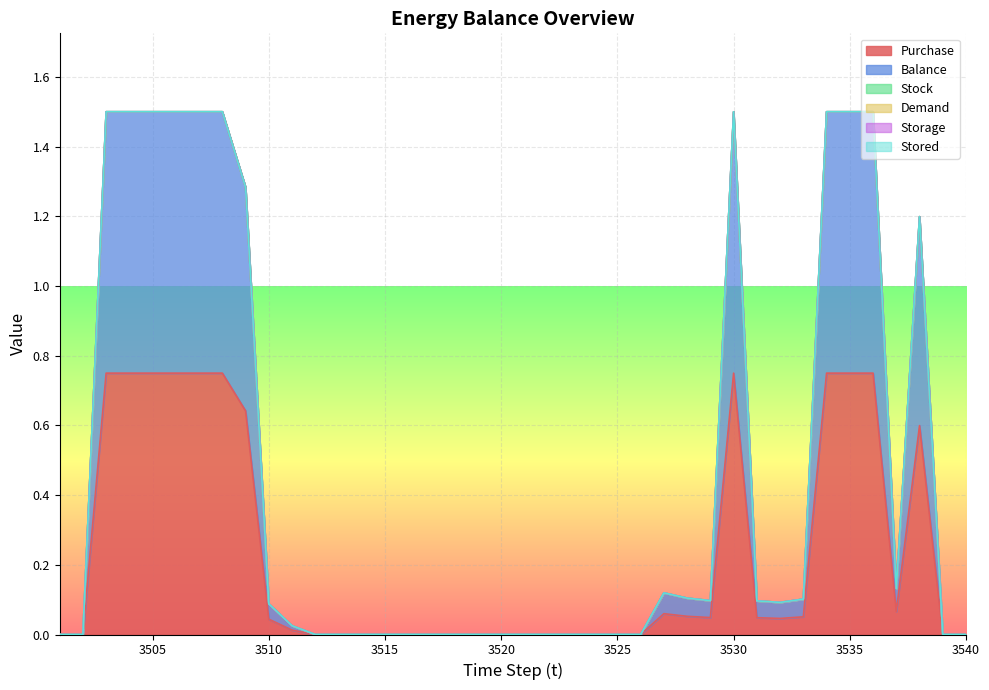

The Demand series shows 0.0 at 3538. True or false?

True